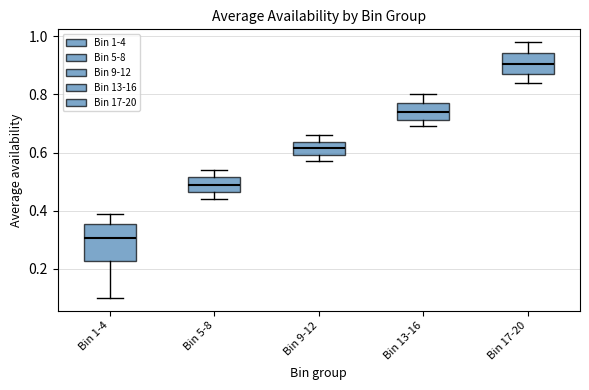

Which box is the tallest, from its lower edge to its upper edge?

Bin 1-4